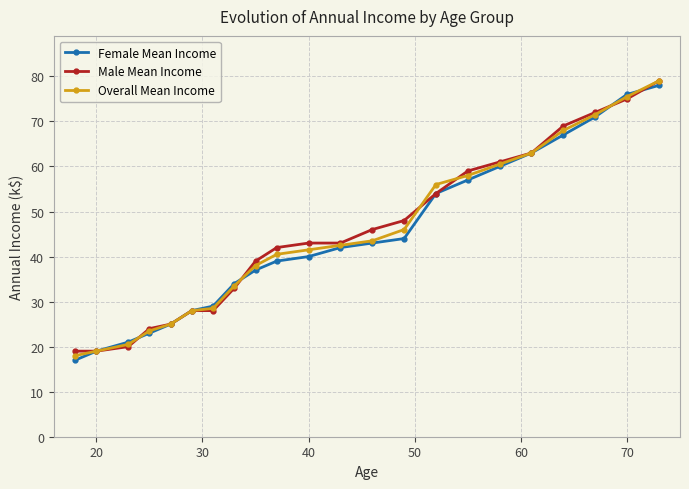

What is the greatest value displayed?

79.0